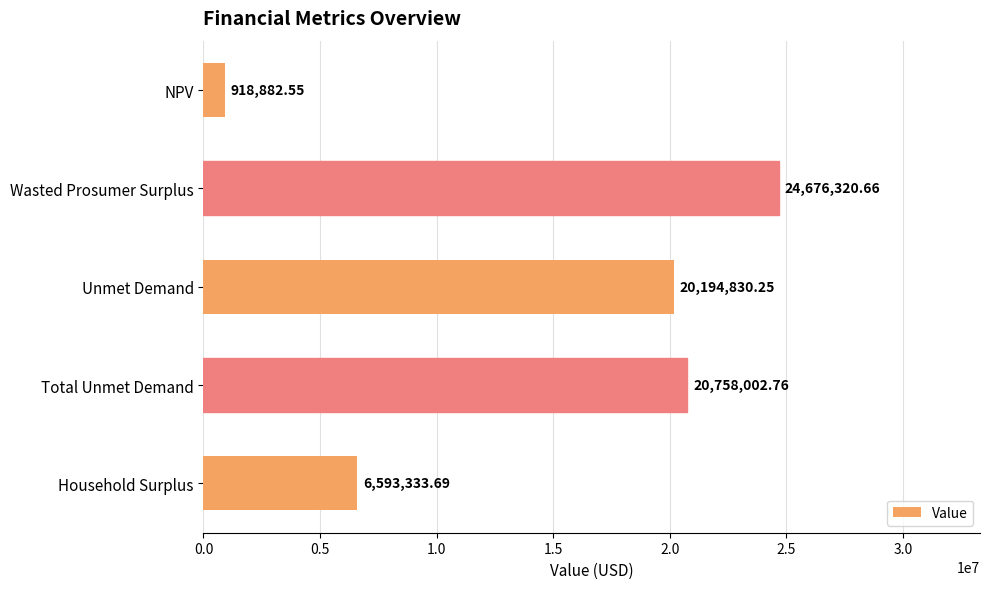

Where is the data nearest to the value 12797601?

Household Surplus